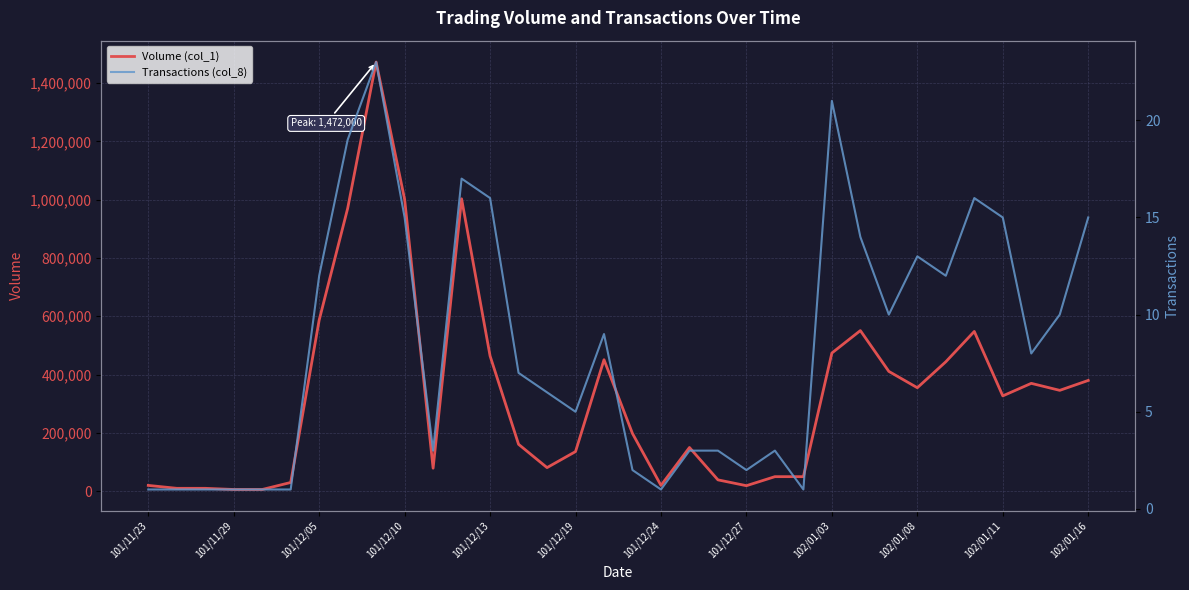

Which series has the largest range (max minus min)?

Volume (col_1)